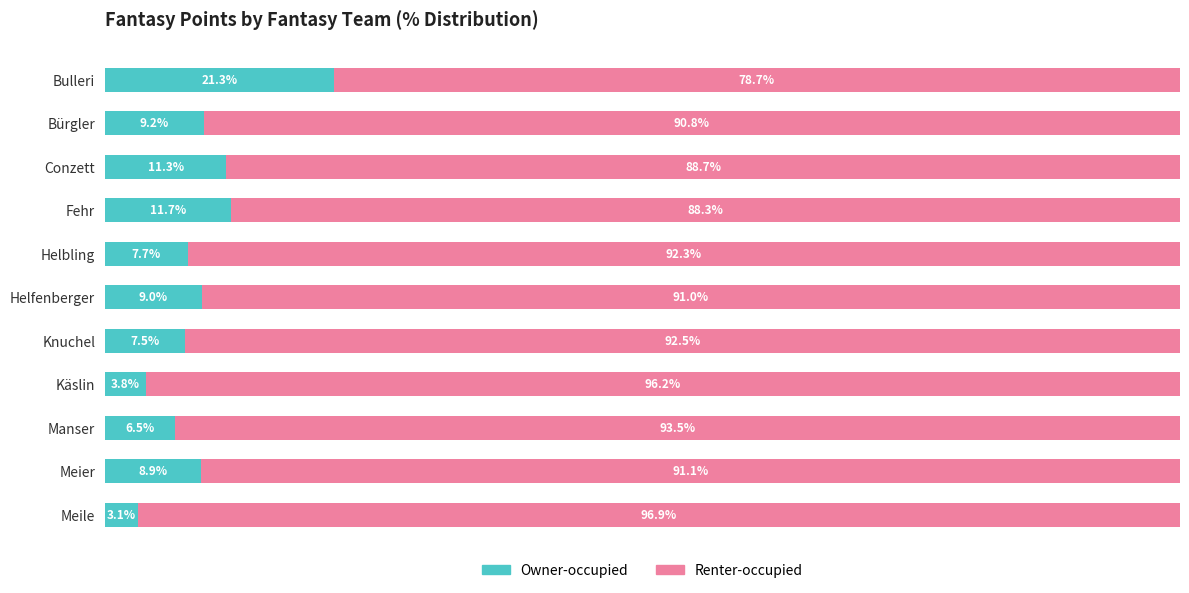

At which label is Owner-occupied closest to 12?

Fehr